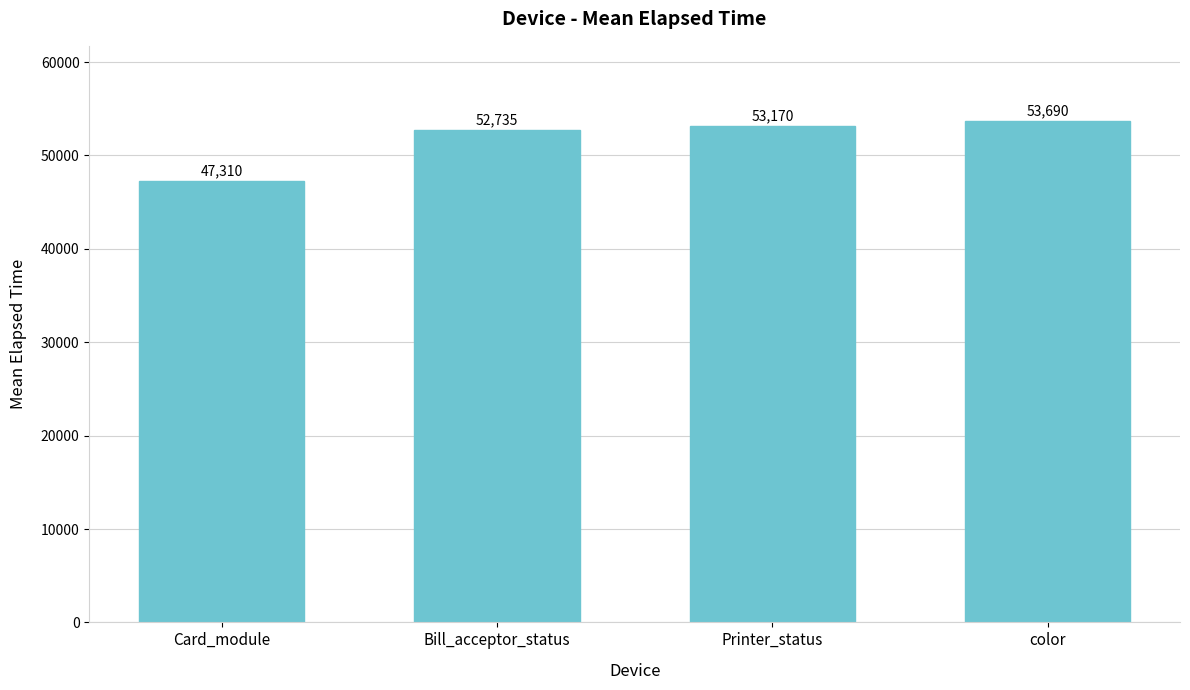

The value at Card_module is 47309.5. True or false?

True